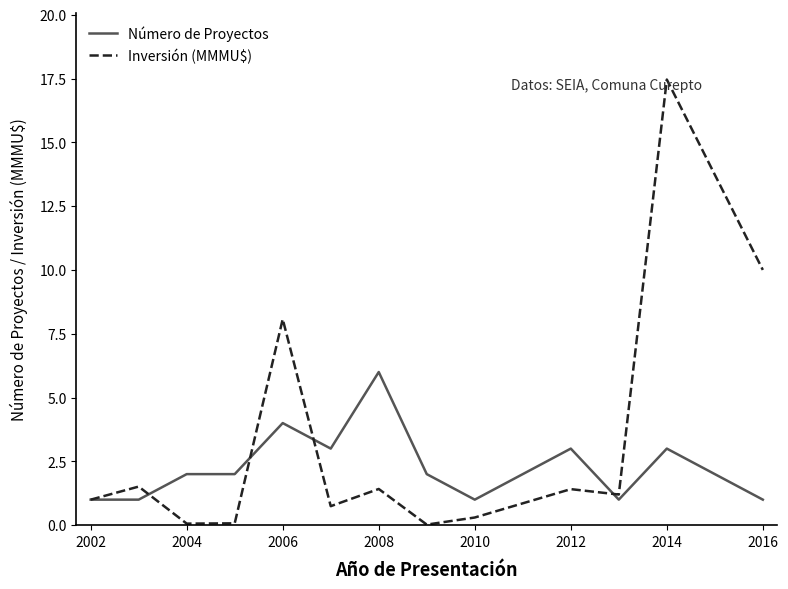

Which series has the largest range (max minus min)?

Inversión (MMMU$)